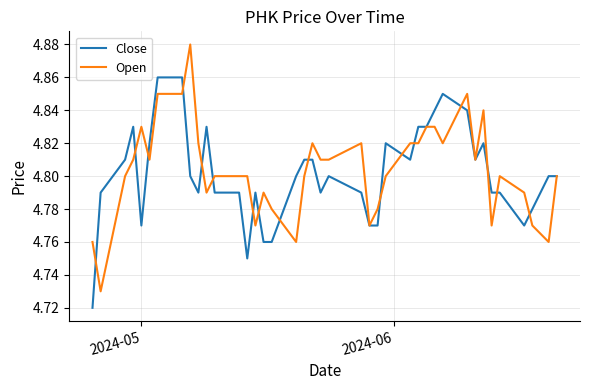

List the series in order of their peak value, lowest first.

Close, Open